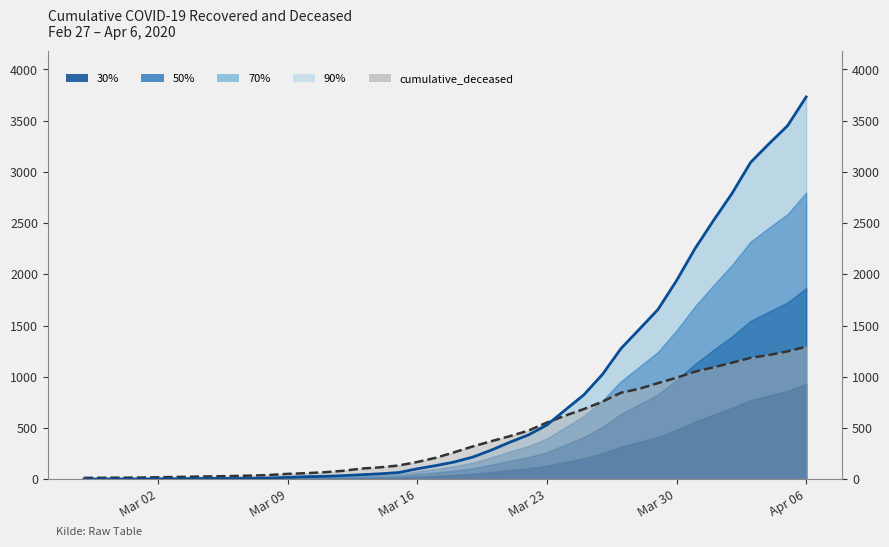

What is the total value across all series at 2020-03-05?

37